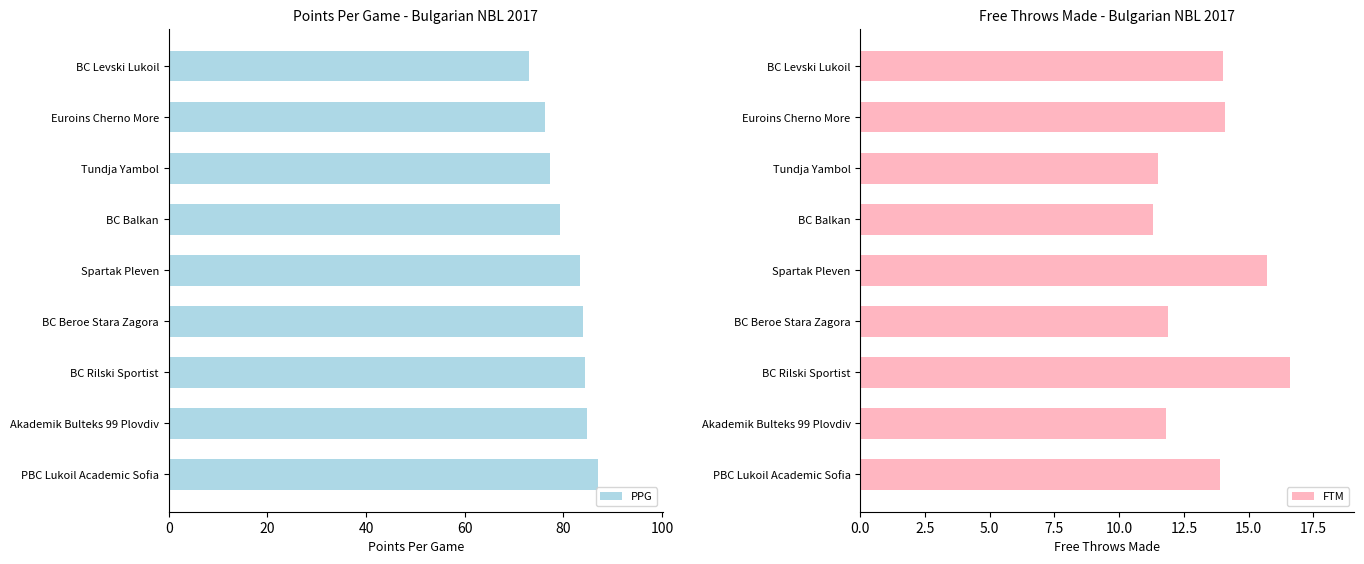

Which series has the largest total across all categories?

PPG